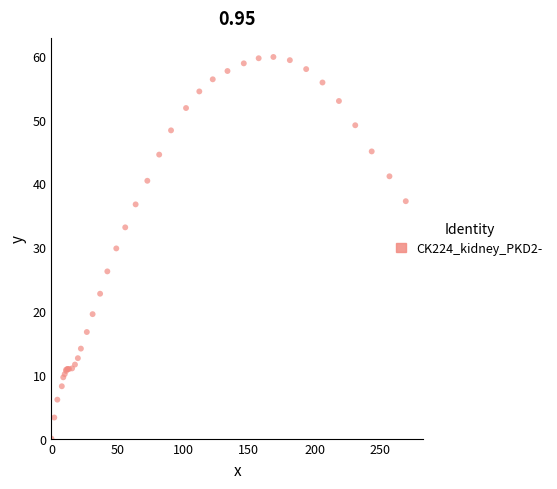

What Y value in the scatter plot is closest to 29?

29.8